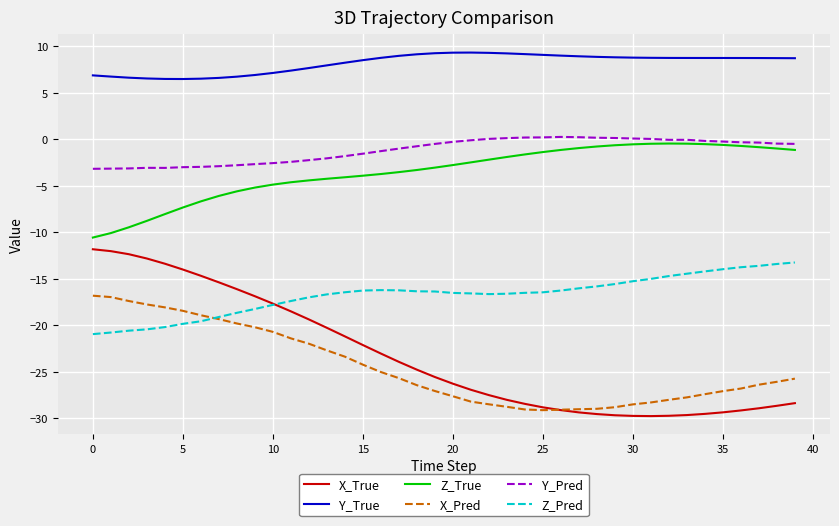

What is the smallest value displayed?

-29.8